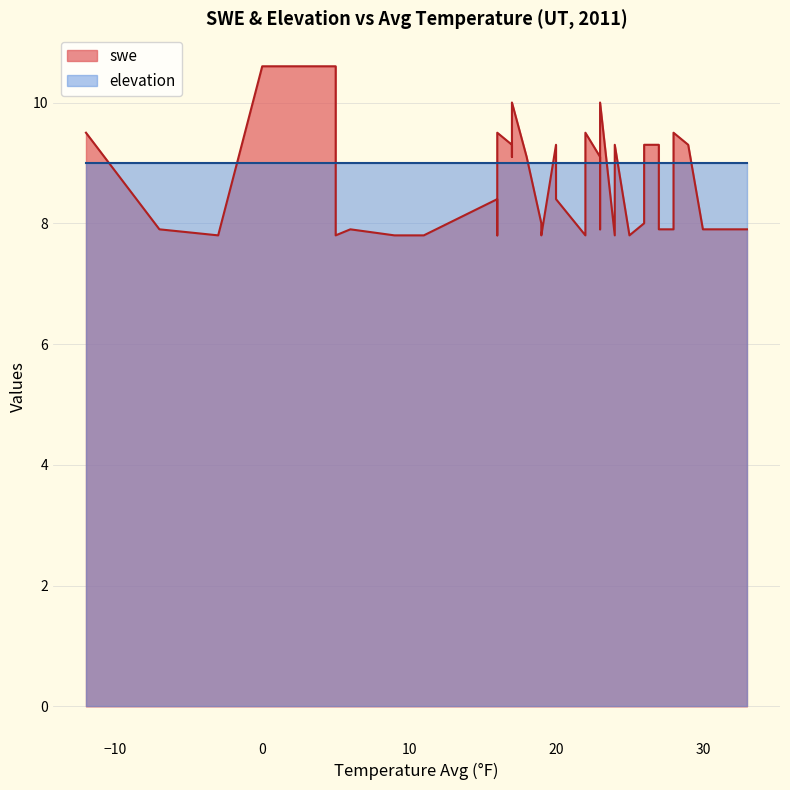

True or false: elevation has more than 2 points higher than both neighbors.

False